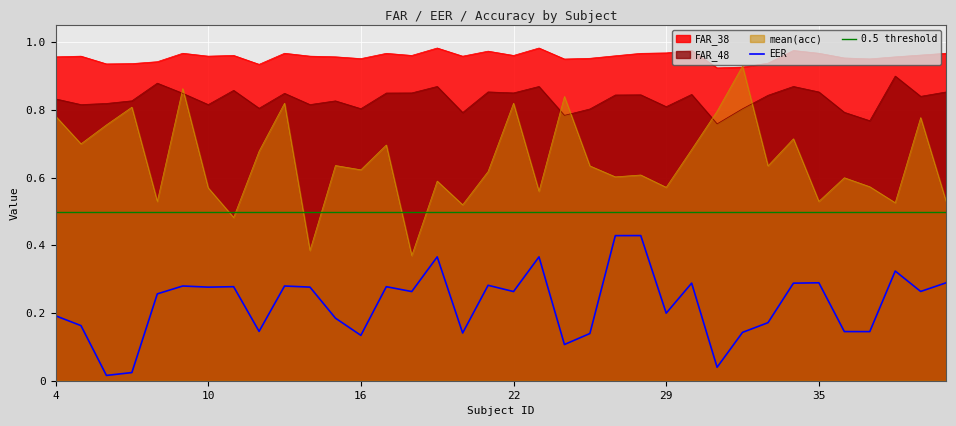

What is the difference between the highest and lowest values at 11?

0.7